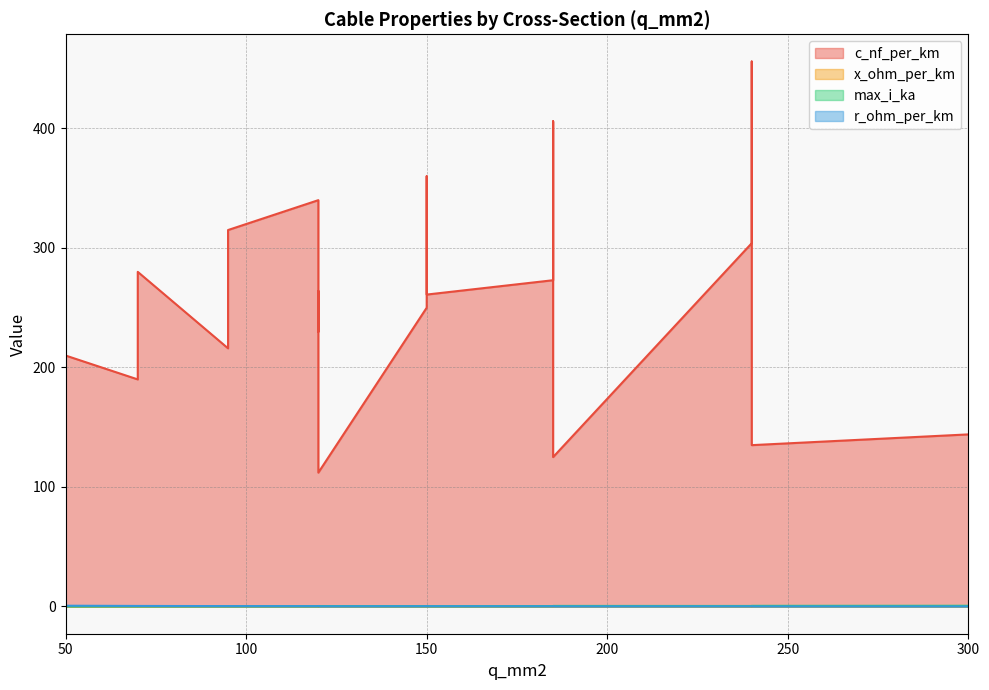

What value does the x_ohm_per_km series have at 95?

0.1